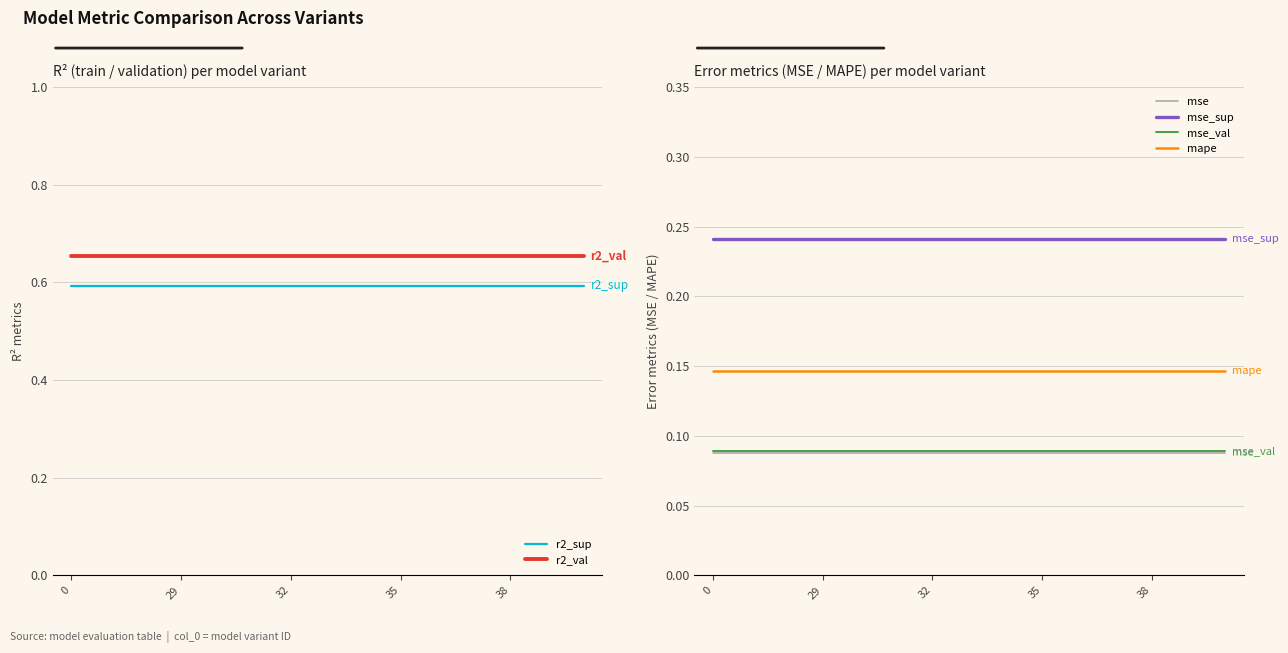

At how many categories does at least one series exceed 0?

15